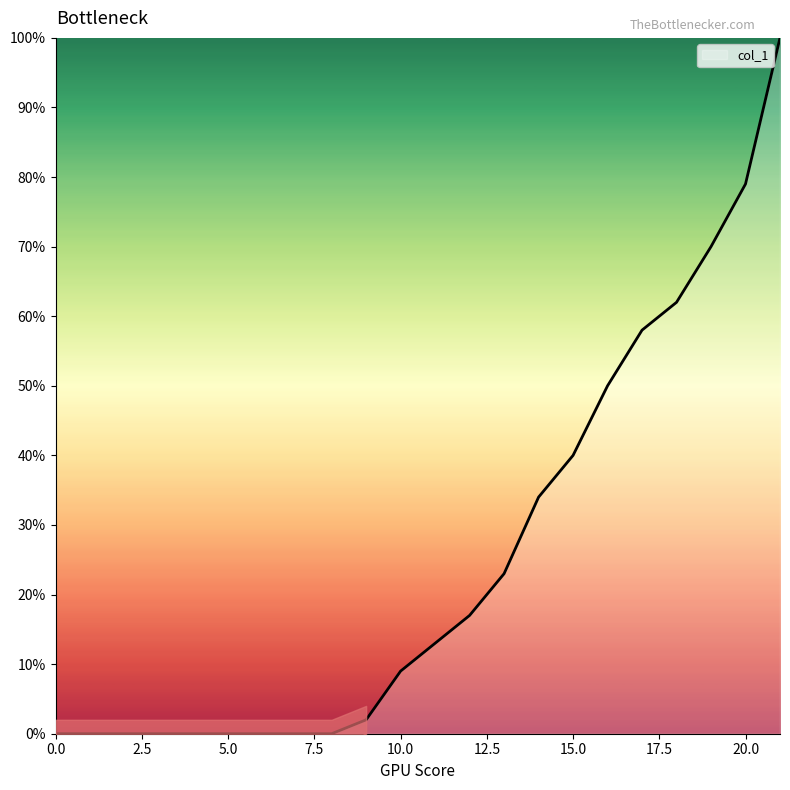

Which category has the highest value across all series?

21